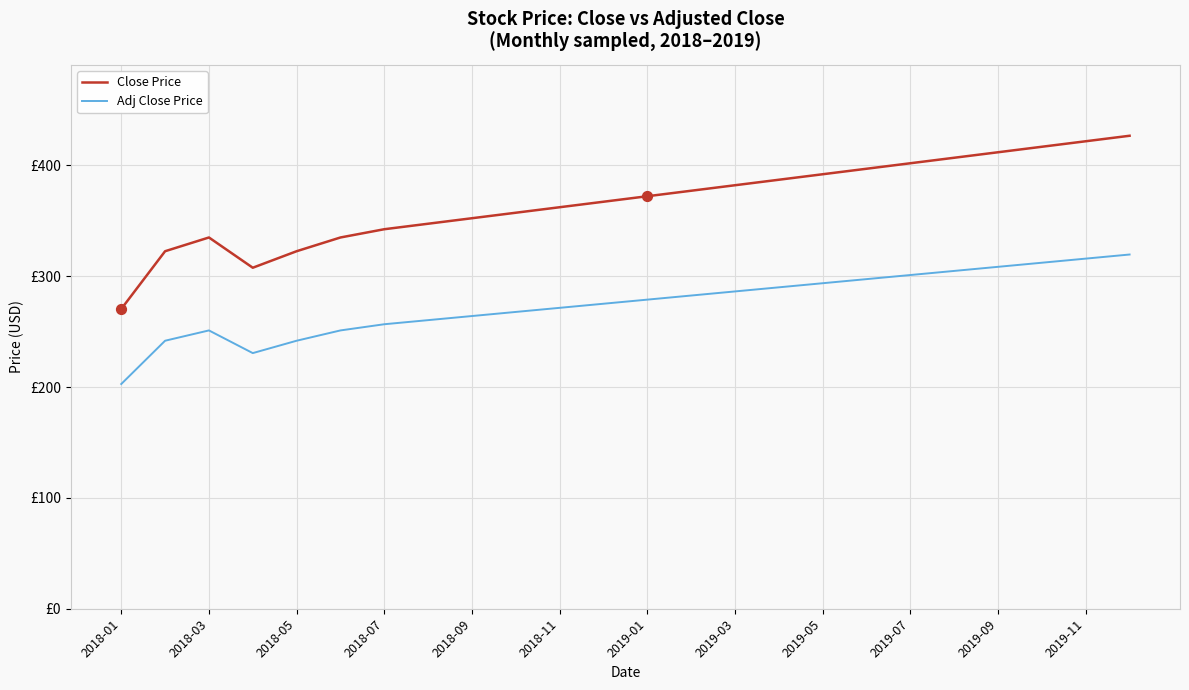

Which series has the largest total across all categories?

Close Price